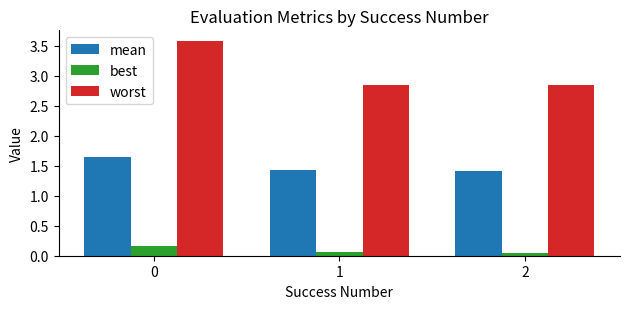

Rank the series by their maximum value, from highest to lowest.

worst, mean, best